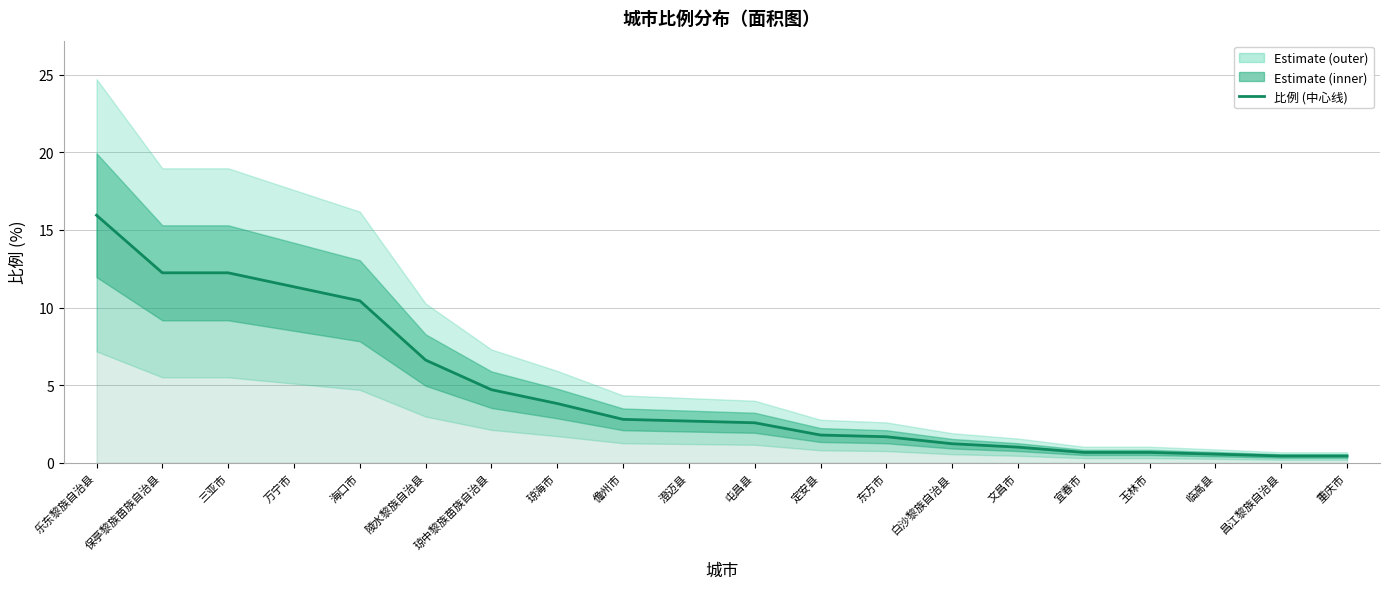

The value at 昌江黎族自治县 is 0.1. True or false?

False